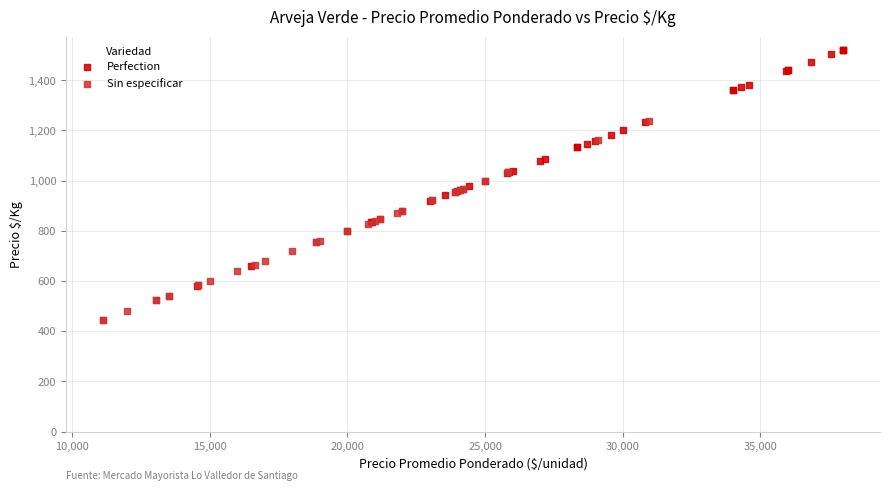

Which series has the widest spread of Y values?

Perfection